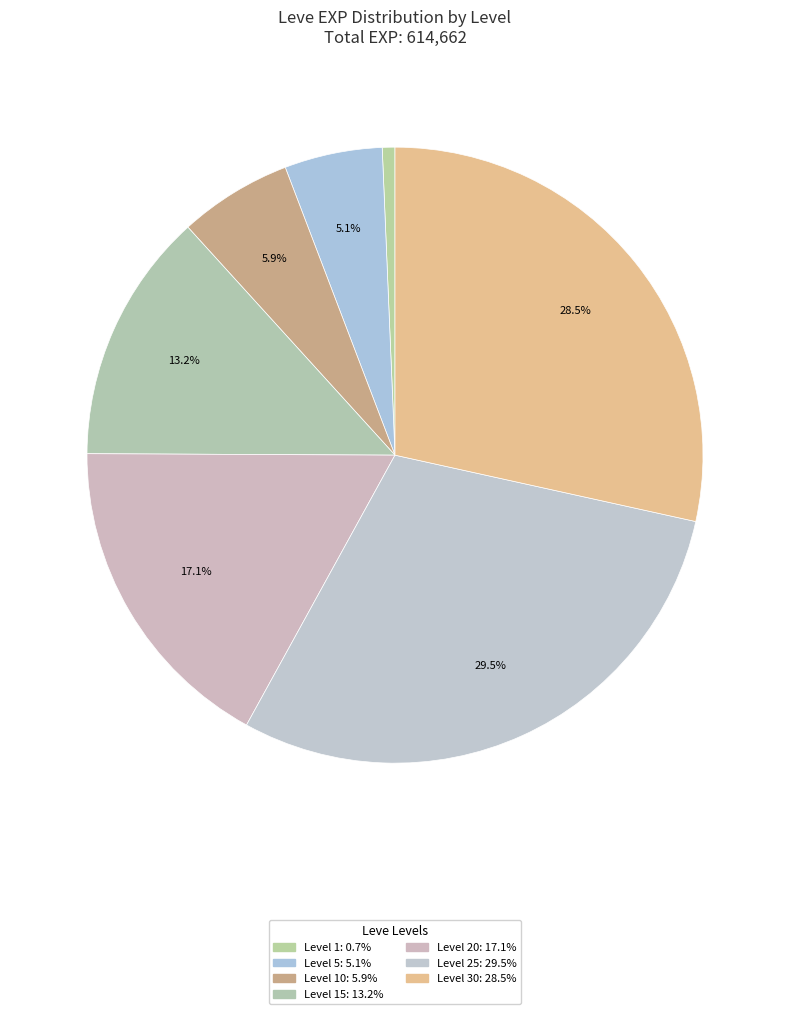

How many slices are in this pie chart?

7